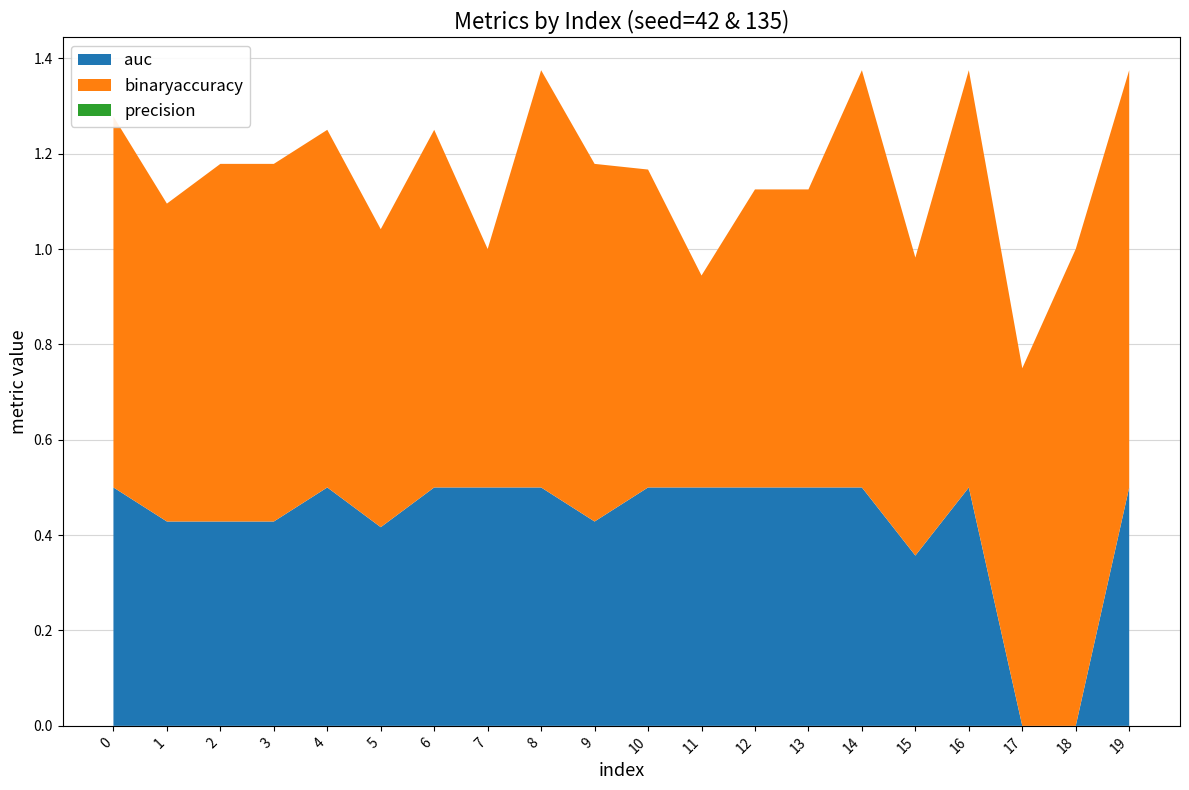

Reading left to right, list all the values displayed in this chart.

auc: 0=0.5	1=0.4	2=0.4	3=0.4	4=0.5	5=0.4	6=0.5	7=0.5	8=0.5	9=0.4	10=0.5	11=0.5	12=0.5	13=0.5	14=0.5	15=0.4	16=0.5	17=0.0	18=0.0	19=0.5
binaryaccuracy: 0=0.8	1=0.7	2=0.8	3=0.8	4=0.8	5=0.6	6=0.8	7=0.5	8=0.9	9=0.8	10=0.7	11=0.4	12=0.6	13=0.6	14=0.9	15=0.6	16=0.9	17=0.8	18=1.0	19=0.9
precision: 0=0.0	1=0.0	2=0.0	3=0.0	4=0.0	5=0.0	6=0.0	7=0.0	8=0.0	9=0.0	10=0.0	11=0.0	12=0.0	13=0.0	14=0.0	15=0.0	16=0.0	17=0.0	18=0.0	19=0.0